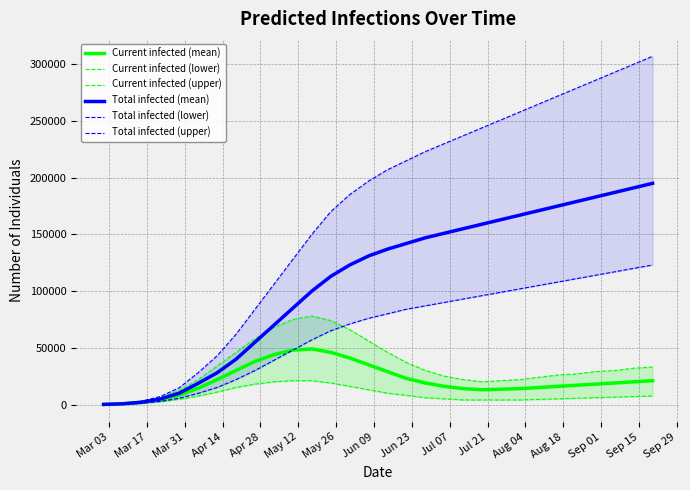

True or false: Total infected (mean) and Total infected (lower) cross at least once.

False